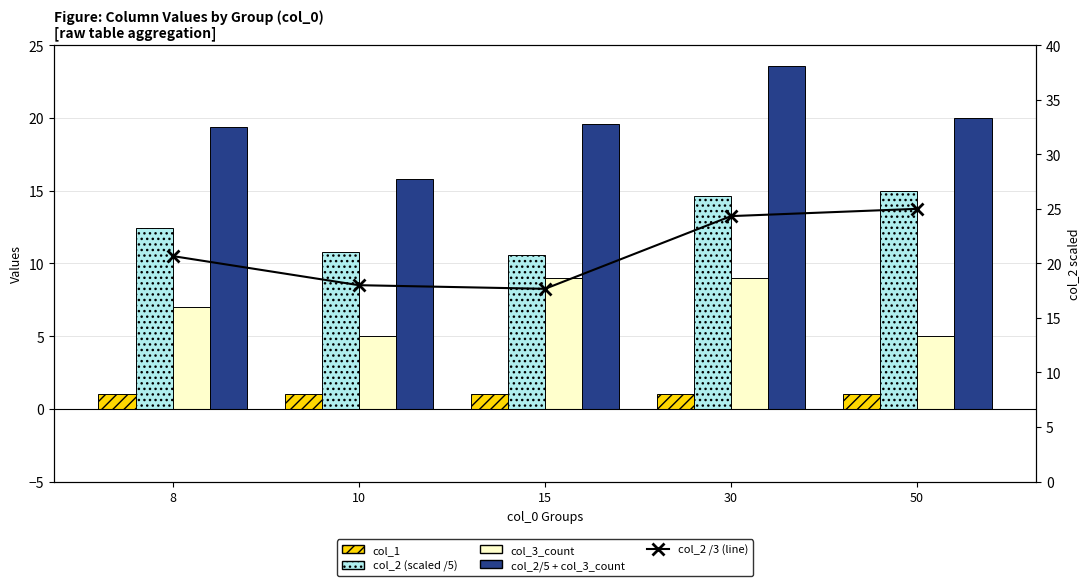

Where is col_2/5 + col_3_count nearest to the value 19?

8